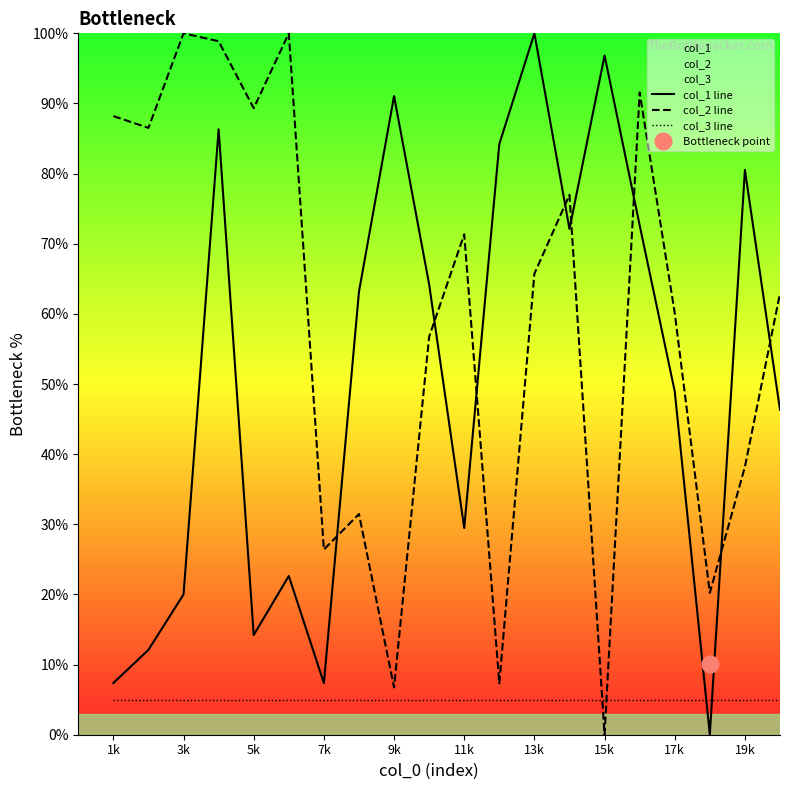

Where is col_3 line nearest to the value 5?

1k